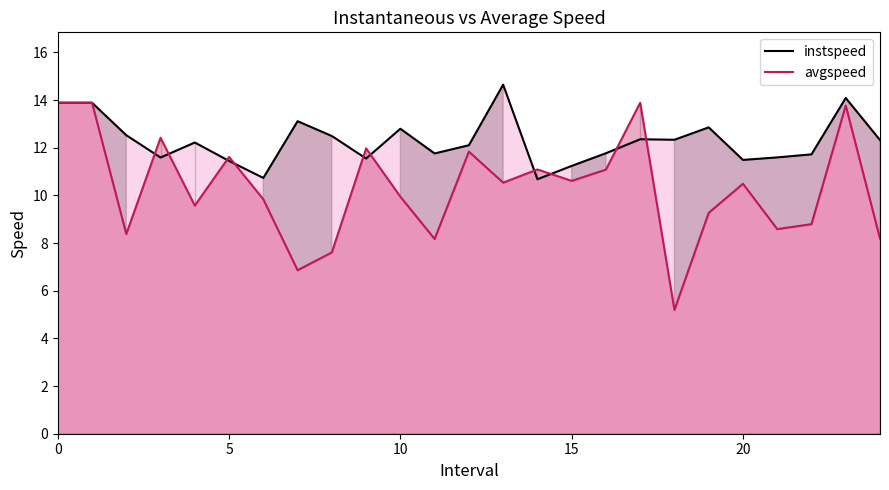

At which category does the chart reach its peak across all series?

13